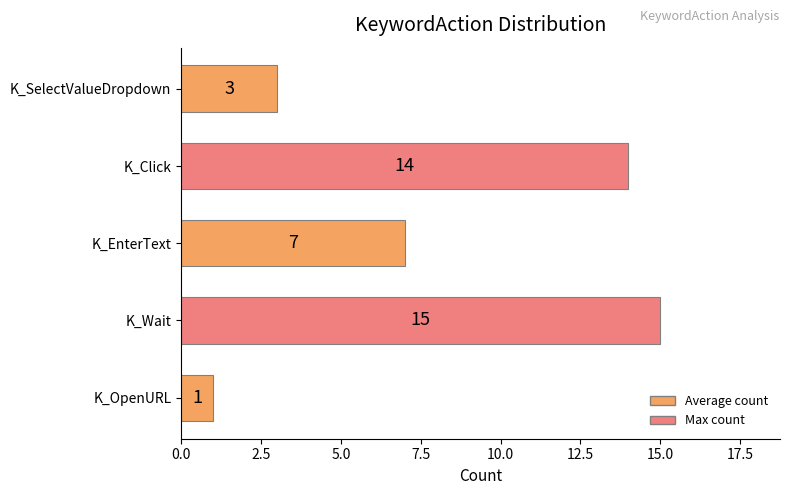

List the labels in order of value, smallest first.

K_OpenURL, K_SelectValueDropdown, K_EnterText, K_Click, K_Wait